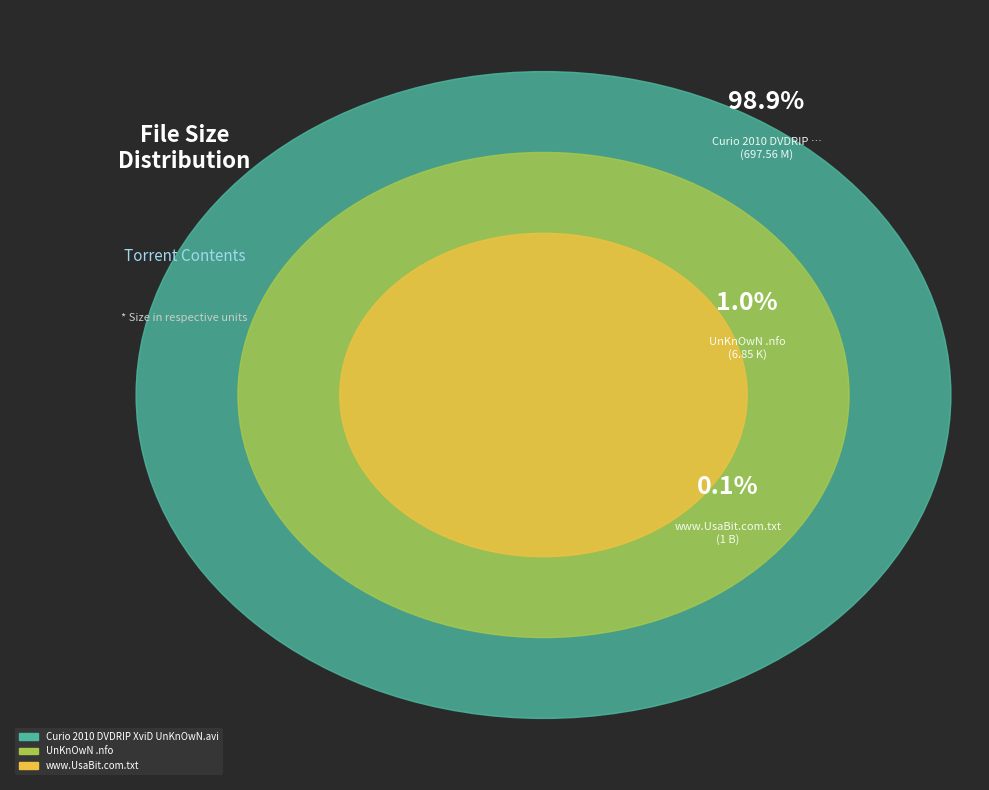

Which slice represents more than half of the pie?

Curio 2010 DVDRIP XviD UnKnOwN.avi